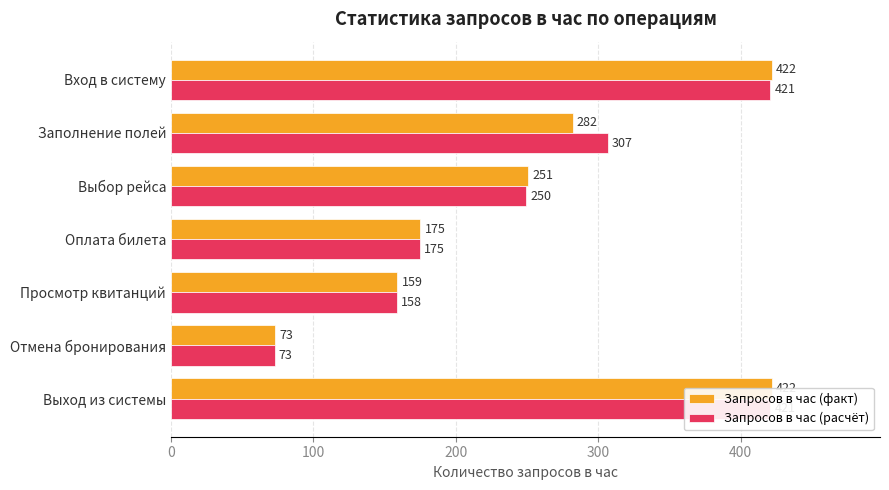

Rank the series by their average value, from lowest to highest.

Запросов в час (факт), Запросов в час (расчёт)